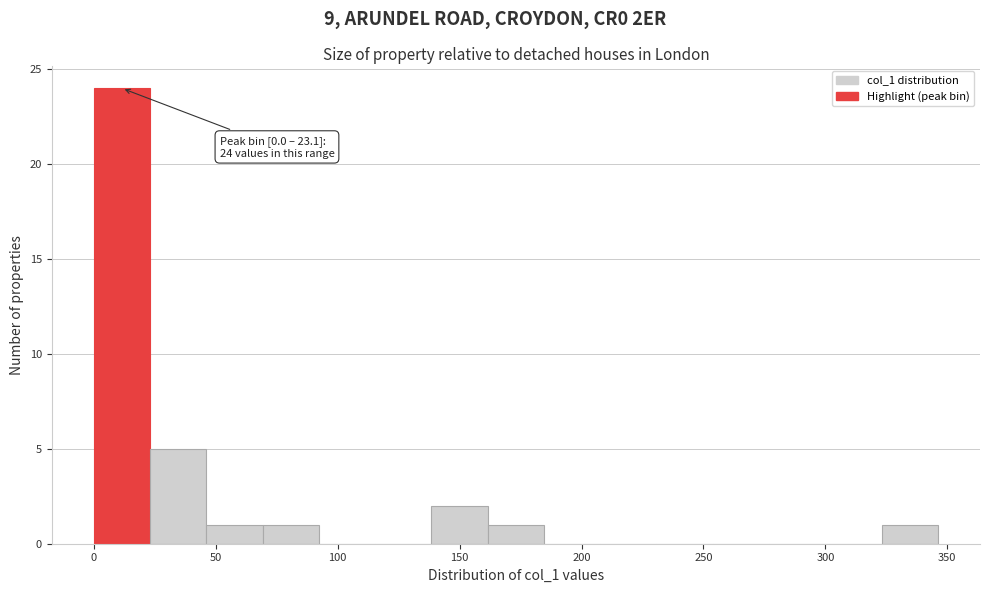

Over which range of the x-axis is the bar tallest?

0 to 25